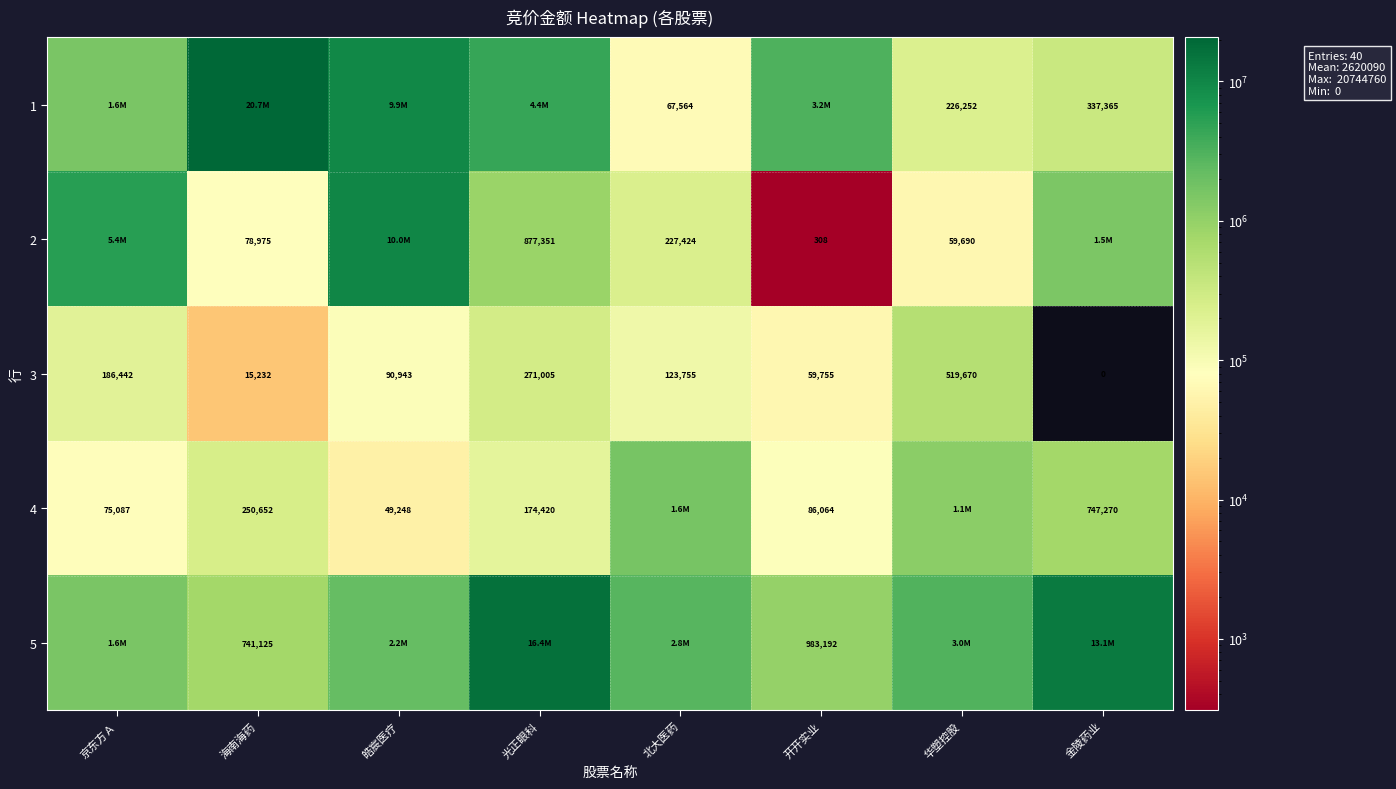

What is the greatest value displayed?

20744760